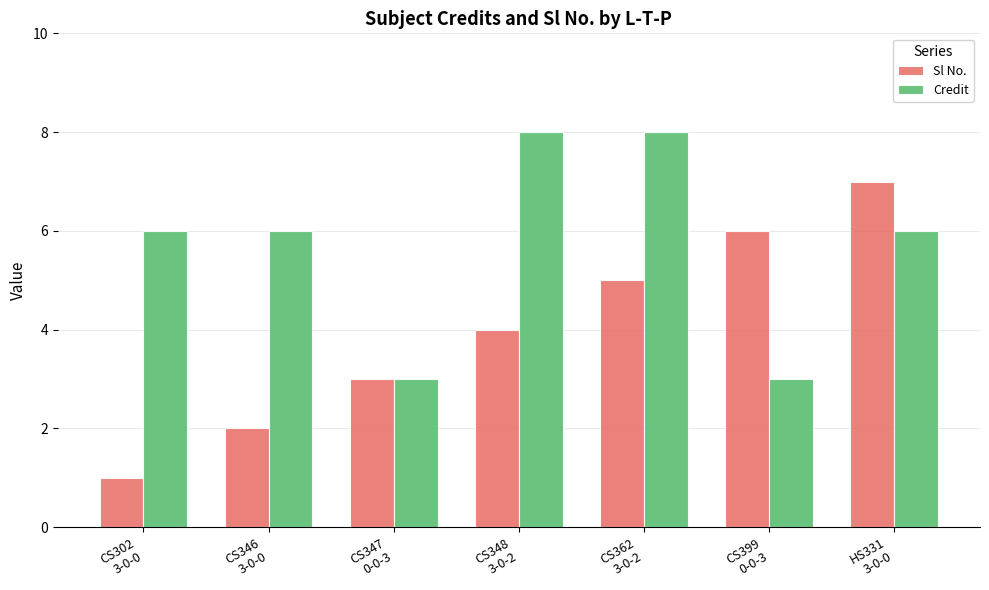

What is the sum of the Sl No. values at CS346
3-0-0 and CS348
3-0-2?

6